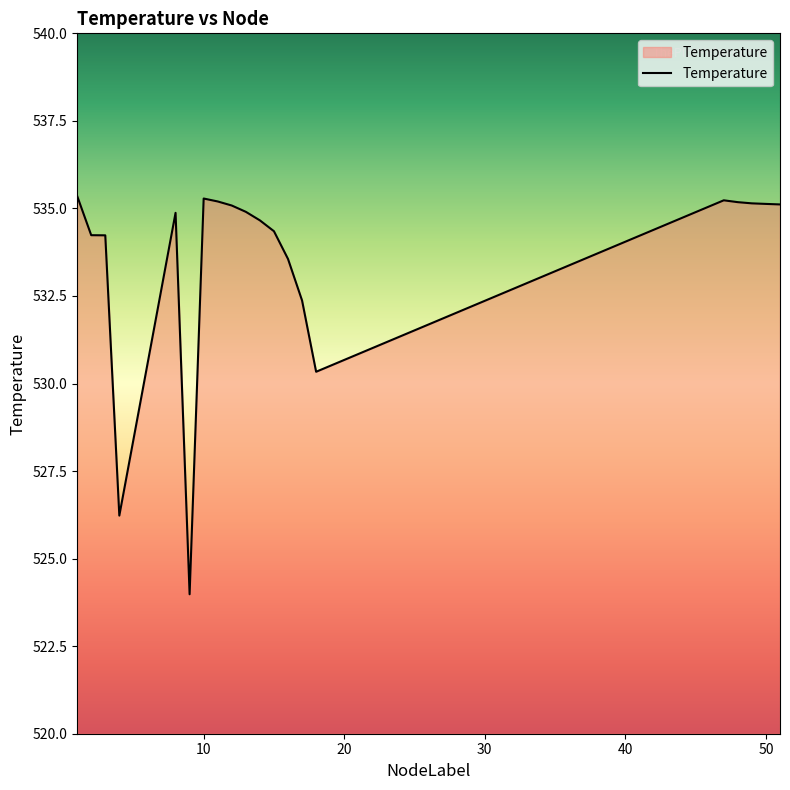

What is the difference between the maximum and minimum values?

11.4